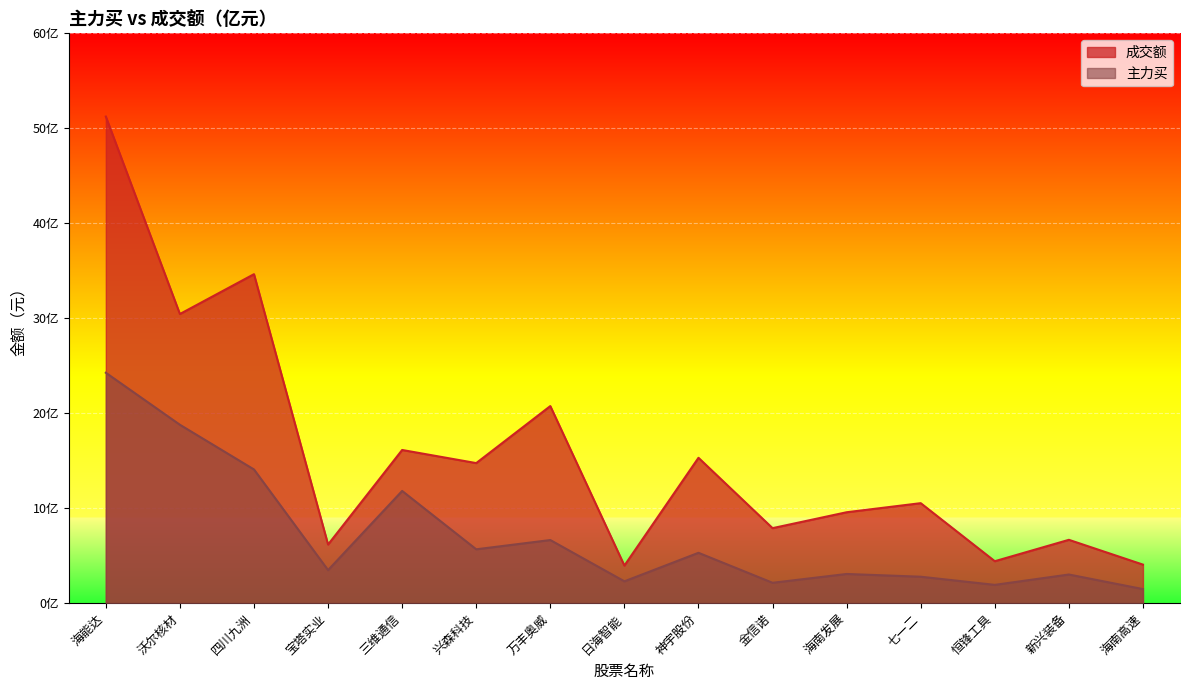

Does the chart display data point markers on the line(s)?

No